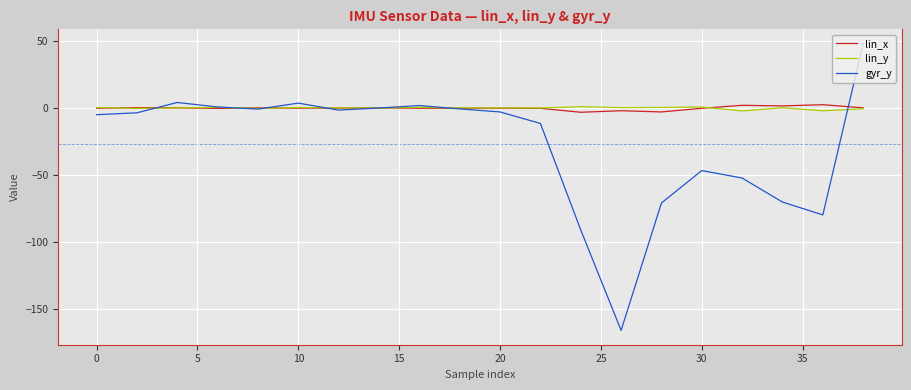

Which series has the largest range (max minus min)?

gyr_y